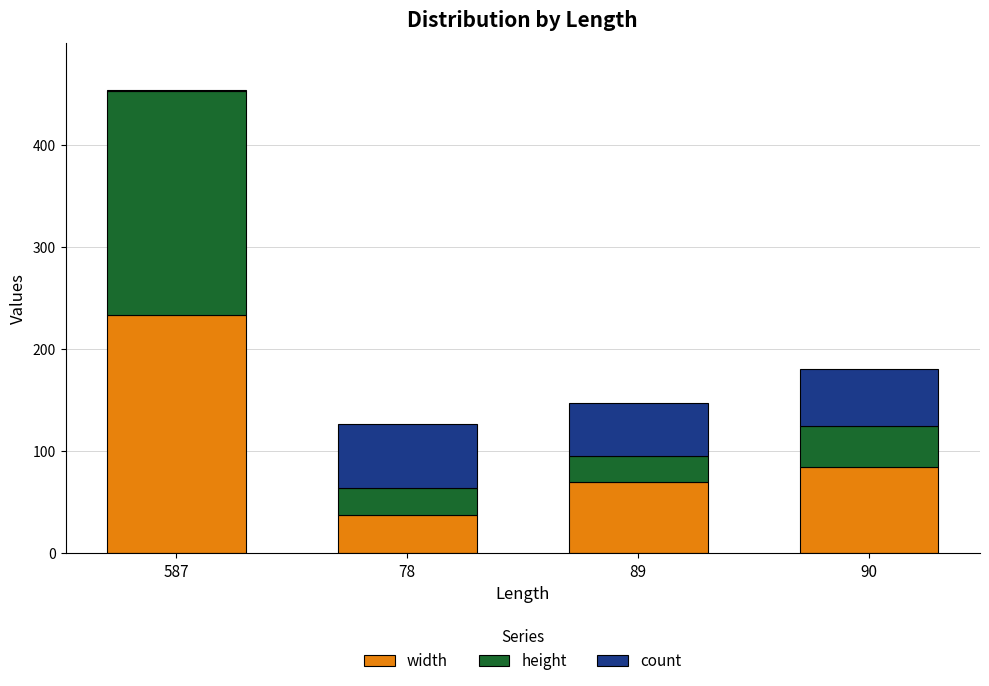

At which label does width reach its peak?

587